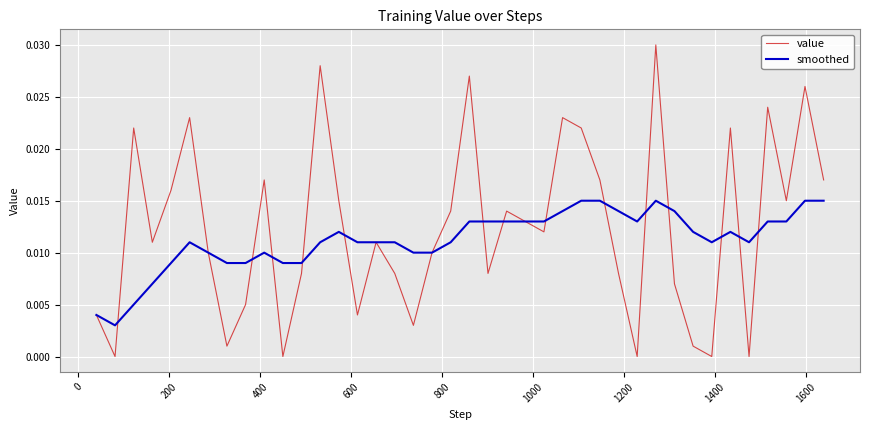

How many lines are shown in the chart?

2